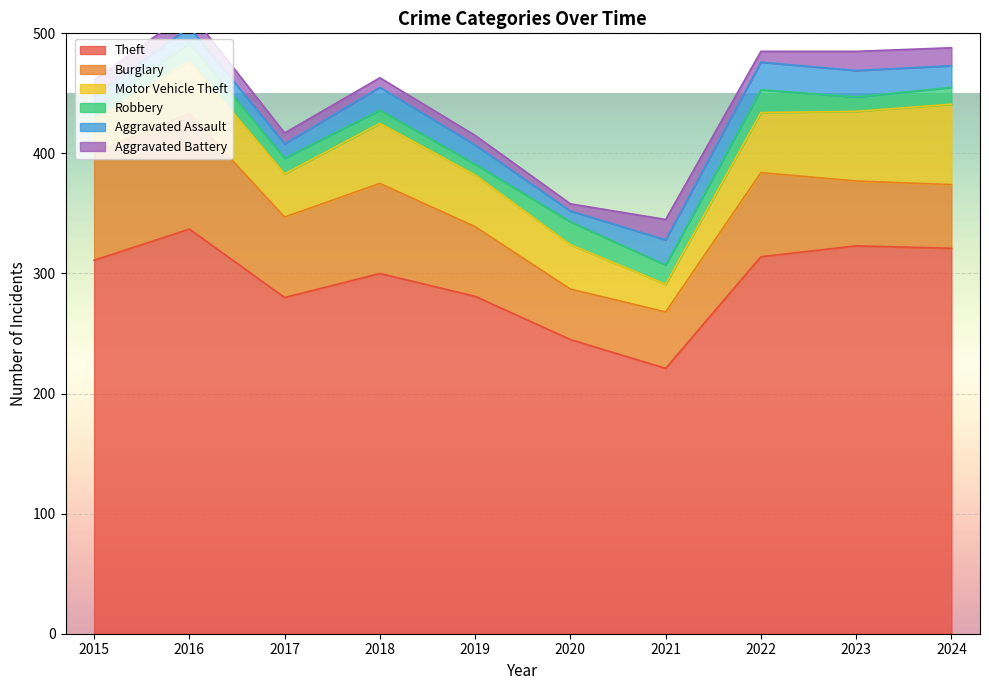

At 2021, list the series in order from largest to smallest.

Theft, Burglary, Motor Vehicle Theft, Aggravated Assault, Aggravated Battery, Robbery